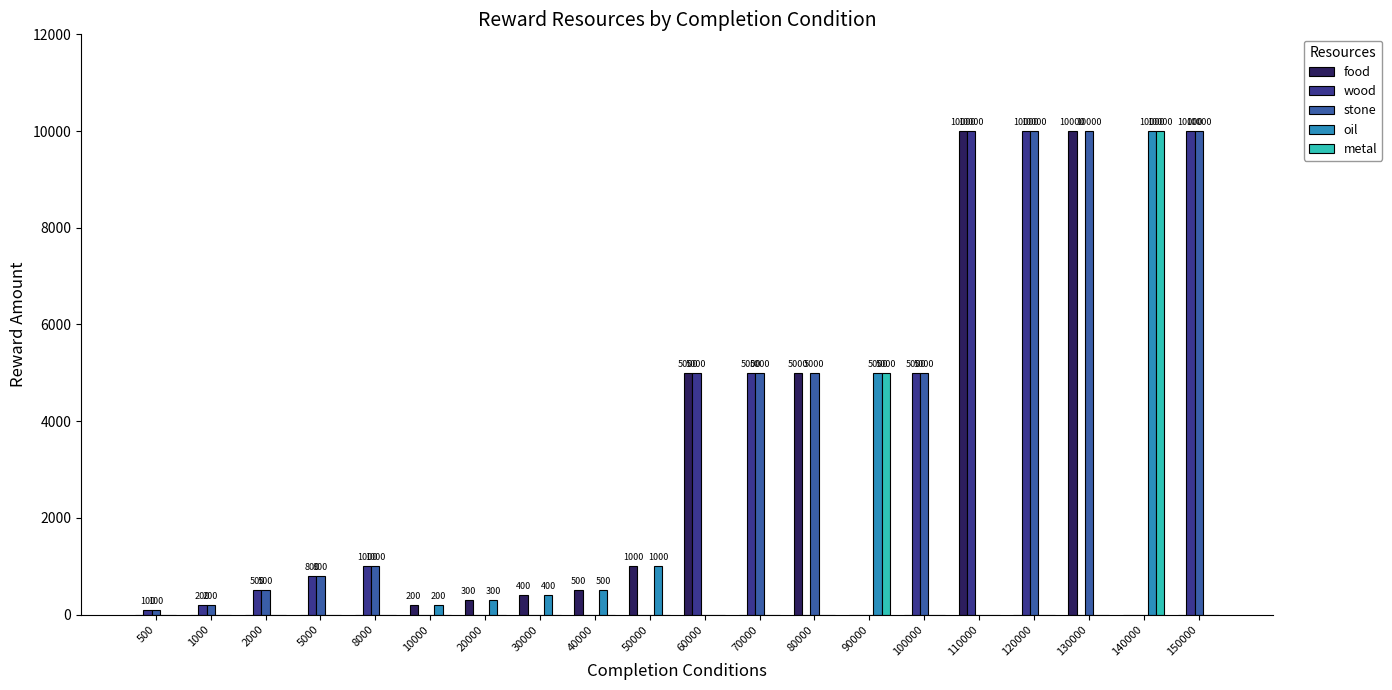

Does the chart contain stacked bars?

No